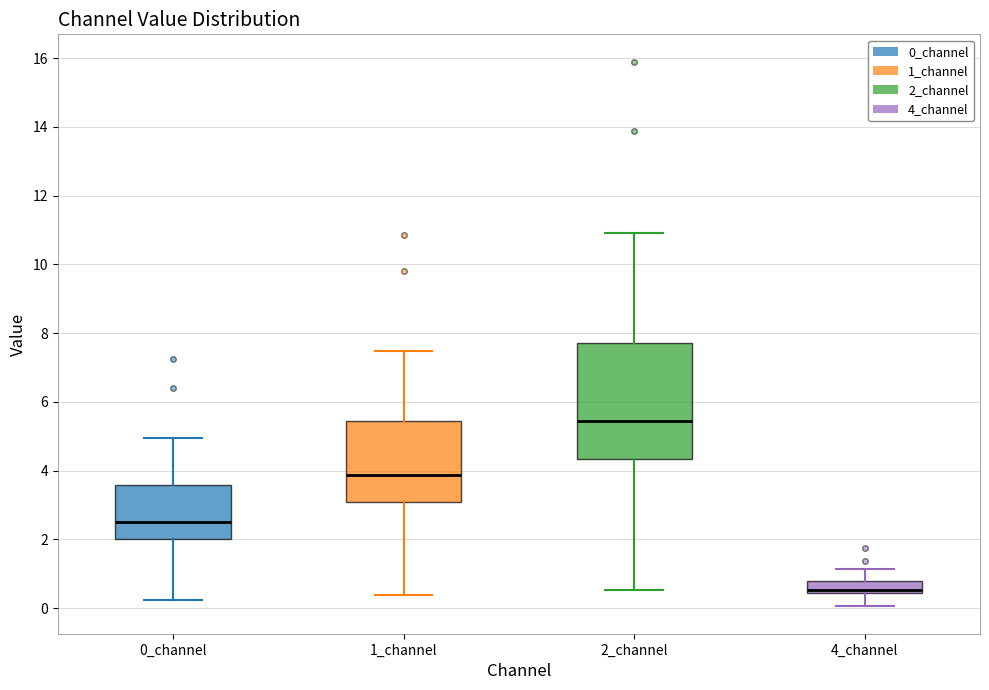

Which box's median line is the lowest?

4_channel